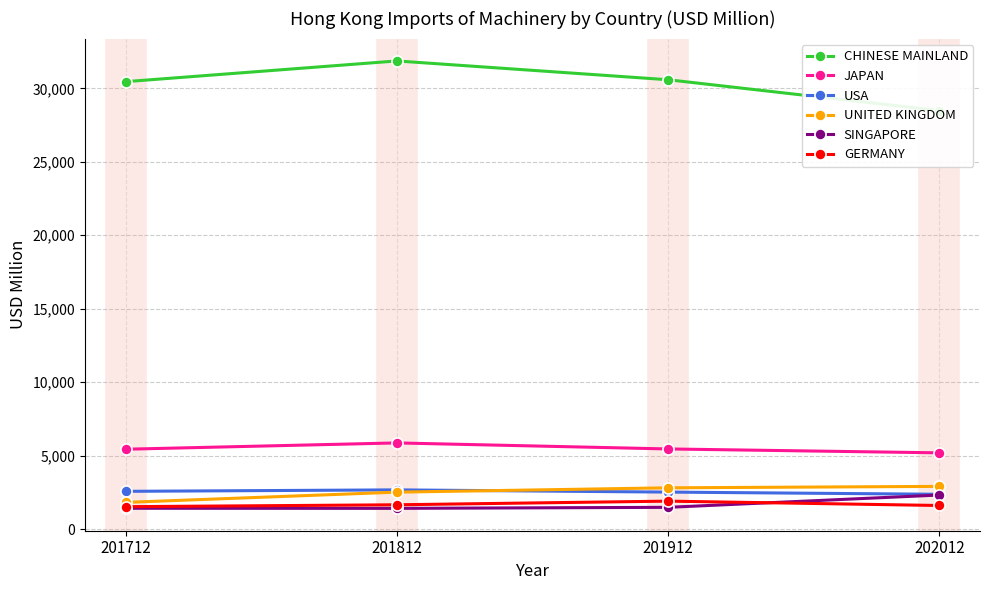

What is the sum of all GERMANY values?

6683.6